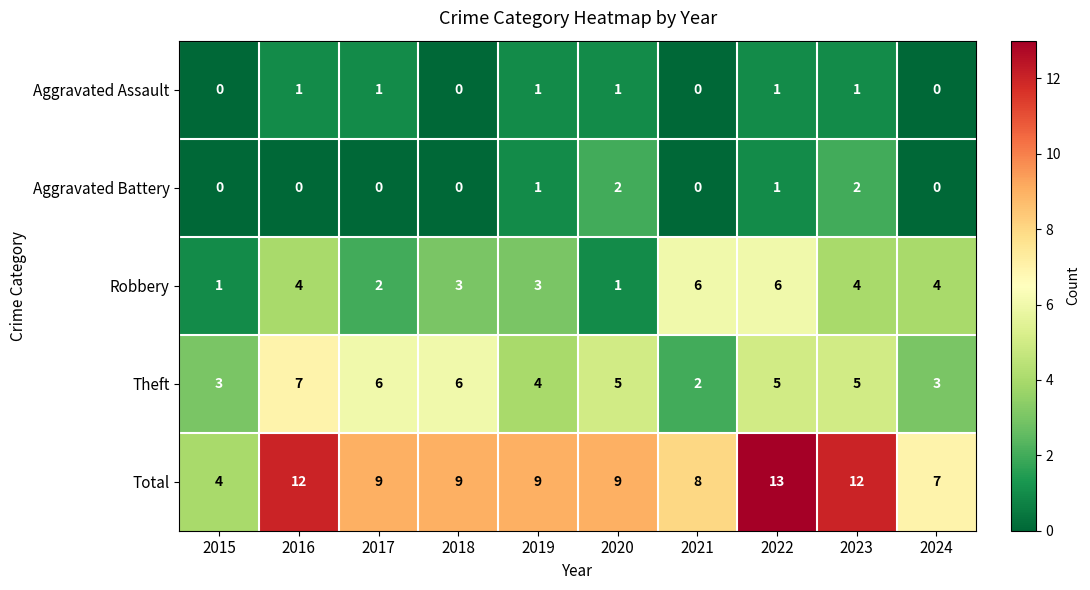

What is the average value of the Total series?

9